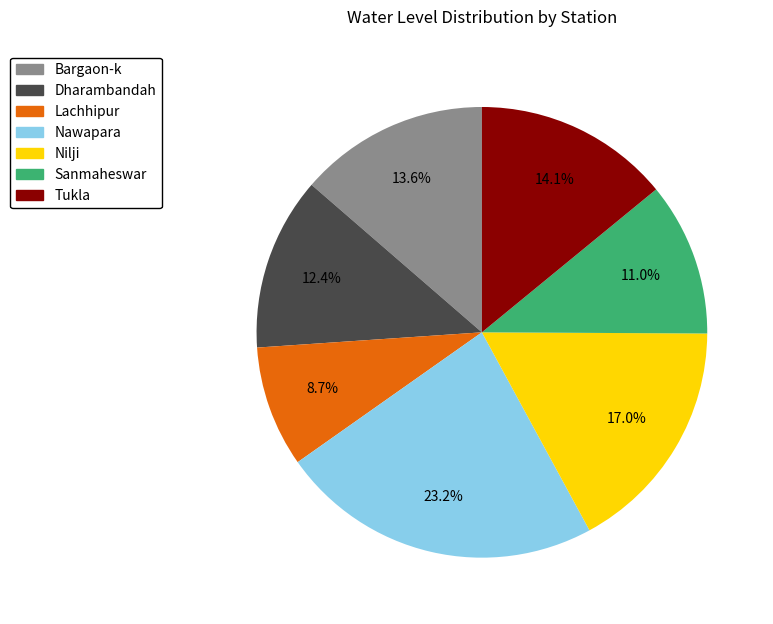

What percentage is the Nawapara slice, to the nearest percent?

23%